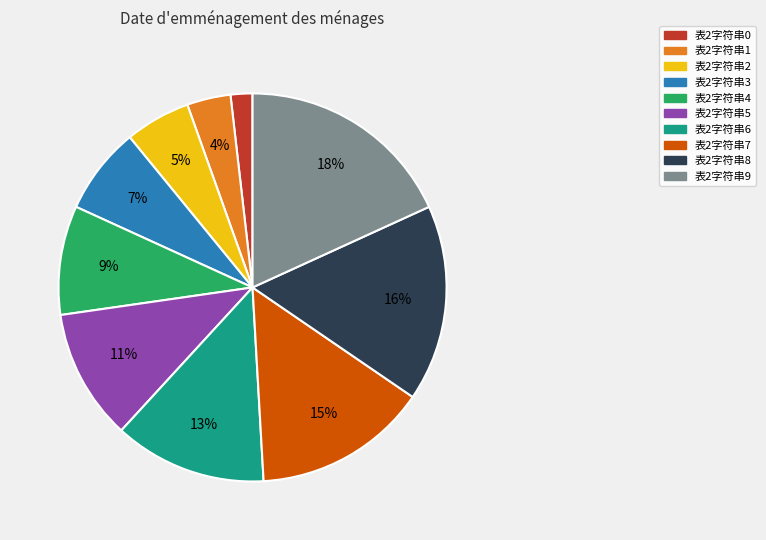

True or false: 表2字符串2 accounts for 1% of the total.

False